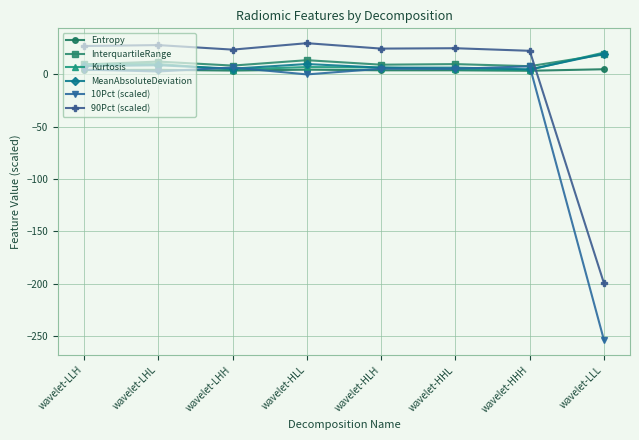

What position from the right is wavelet-HLL?

5